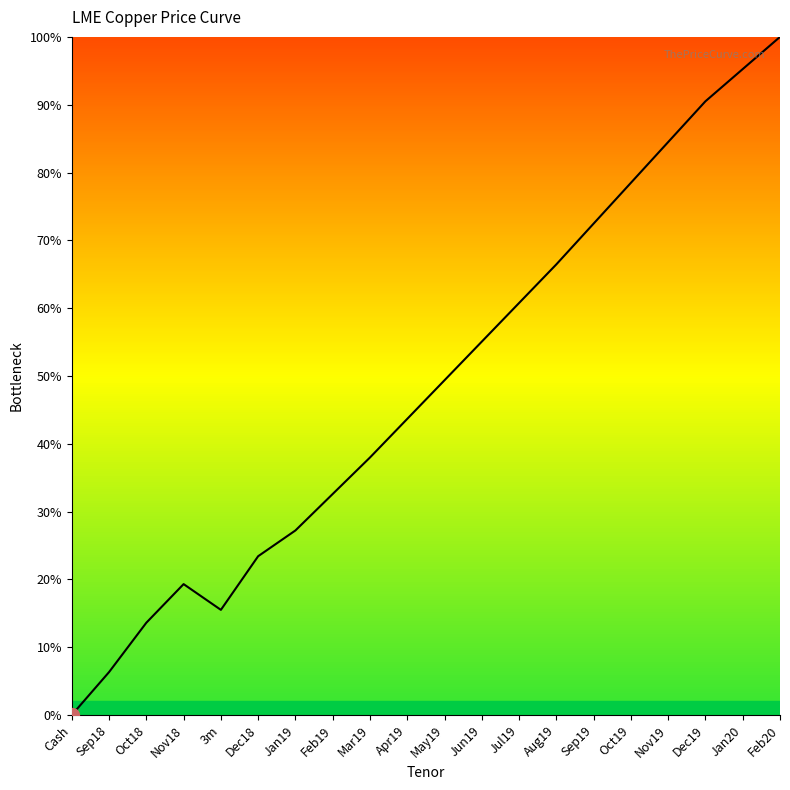

Which label corresponds to the largest value in the chart?

Feb20